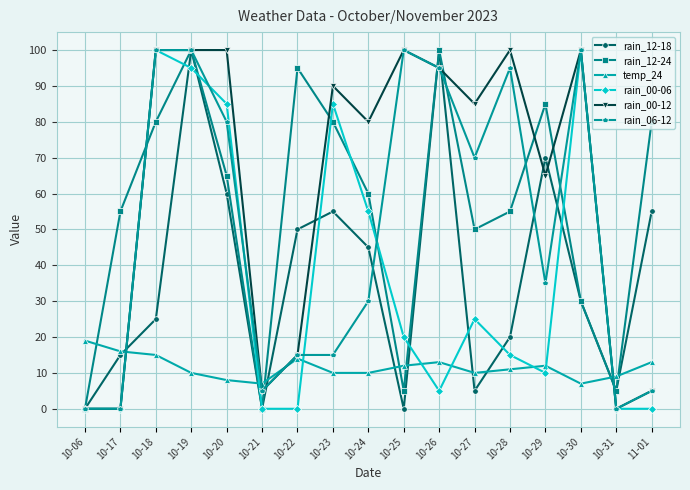

At which category is the sum across all series the highest?

10-19